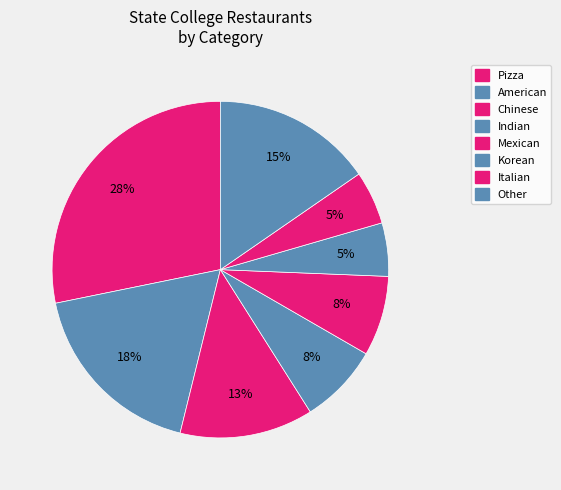

What is the smallest slice in the pie chart?

Korean